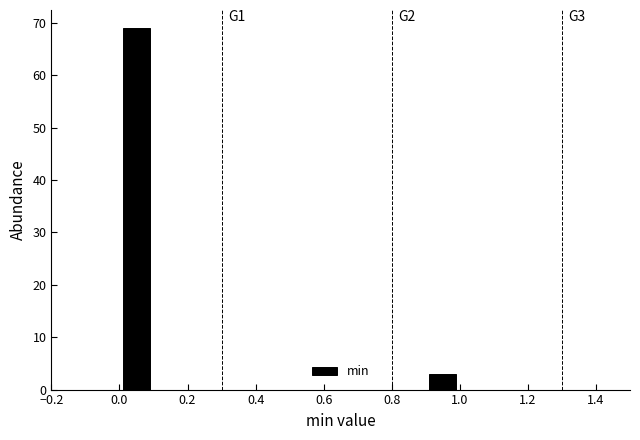

Which range on the x-axis has the tallest bar?

0.0 to 0.1